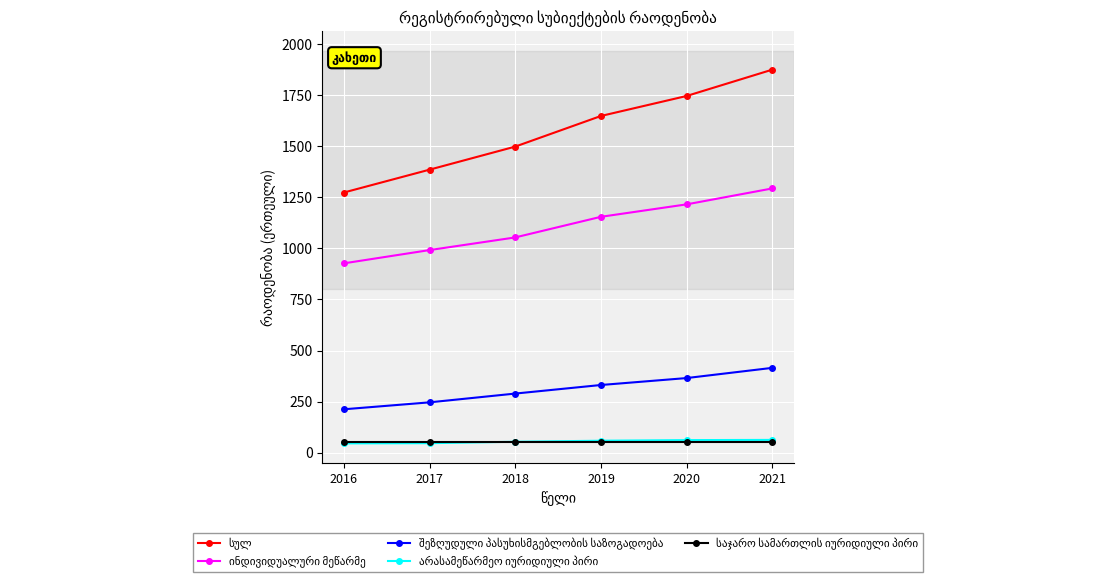

What is the smallest value displayed?

45